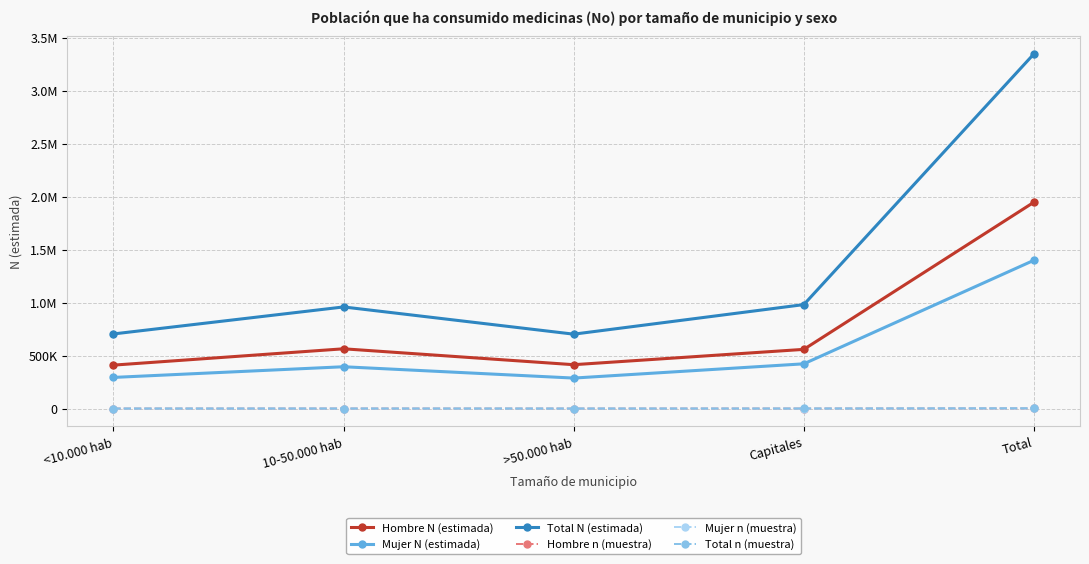

At how many categories does at least one series exceed 622186?

5